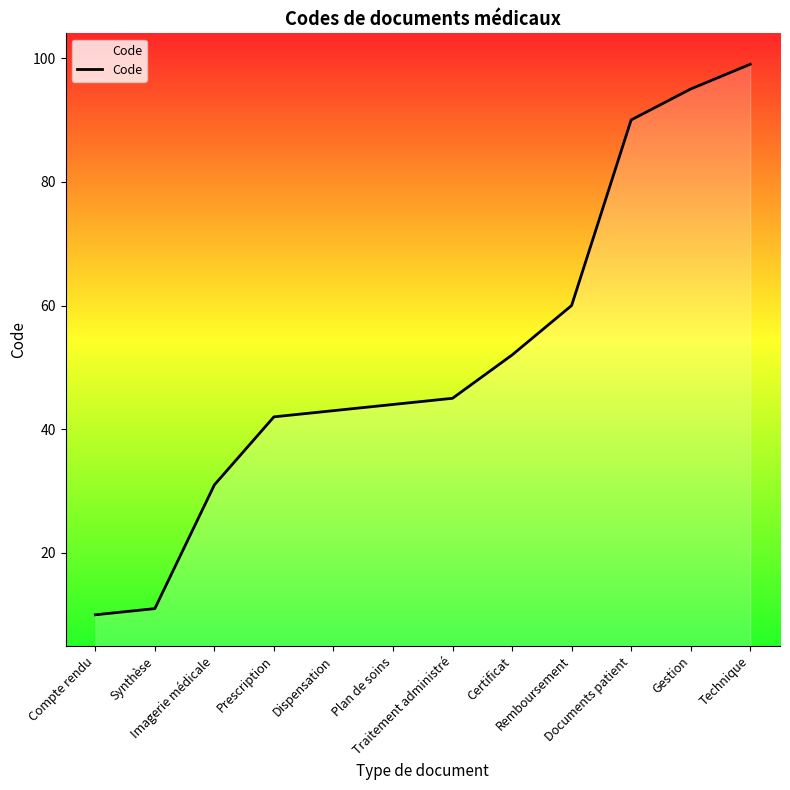

What is the difference between the values at Traitement administré and Documents patient?

45